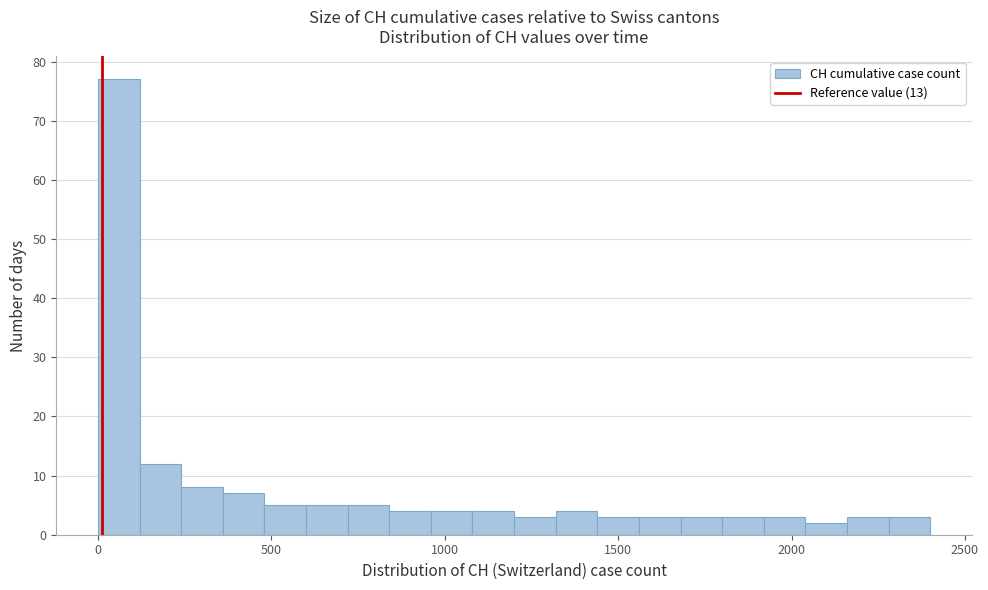

Read against the x-axis, roughly where is the centre of the tallest bar?

50